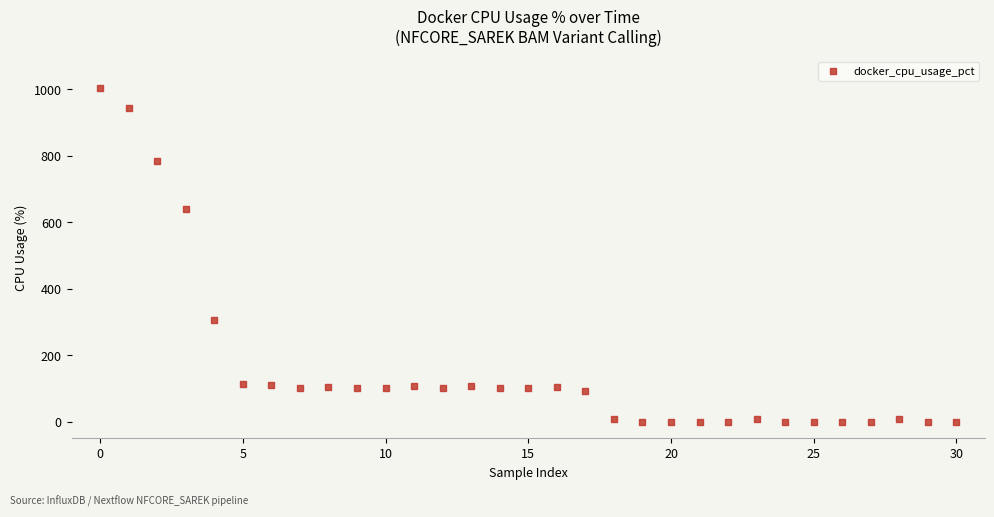

What Y value in the scatter plot is closest to 502?

641.4